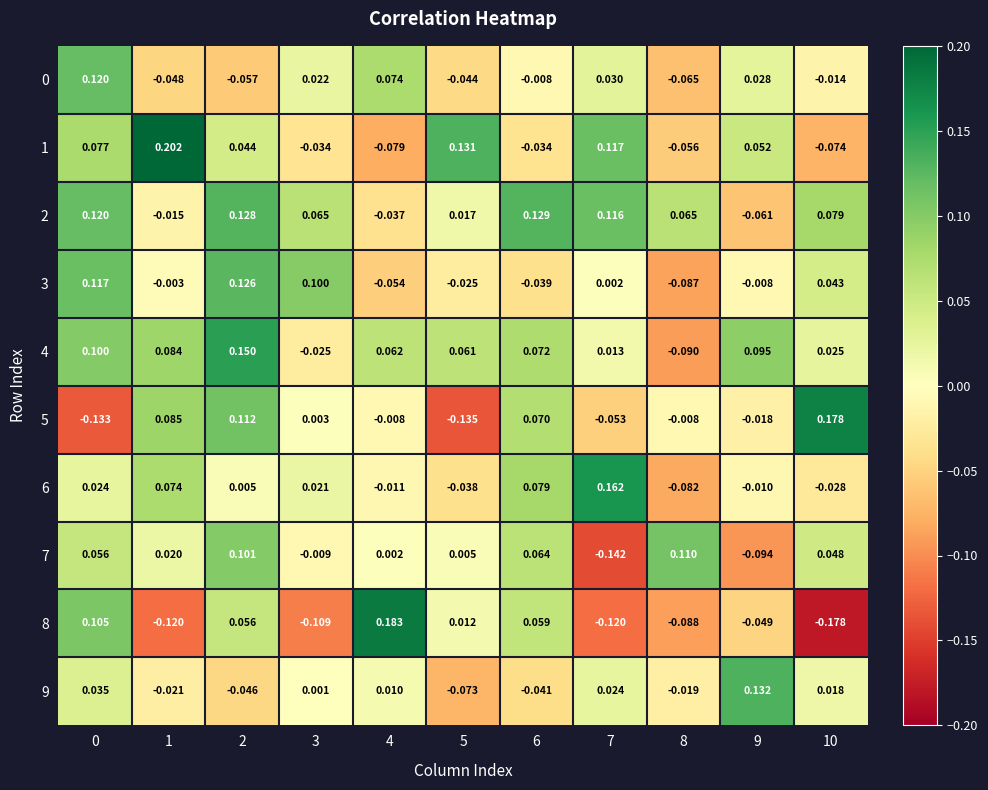

Is the value of 7 at 9 greater than the value of 1 at 8?

No